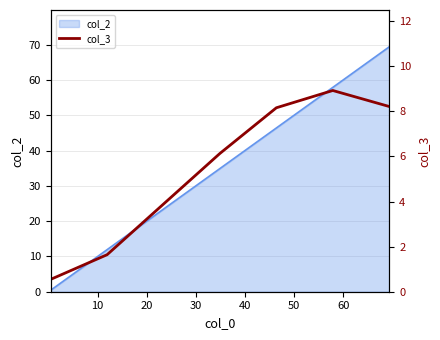

What is the ratio of the value at 20 to the value at 40?

0.5